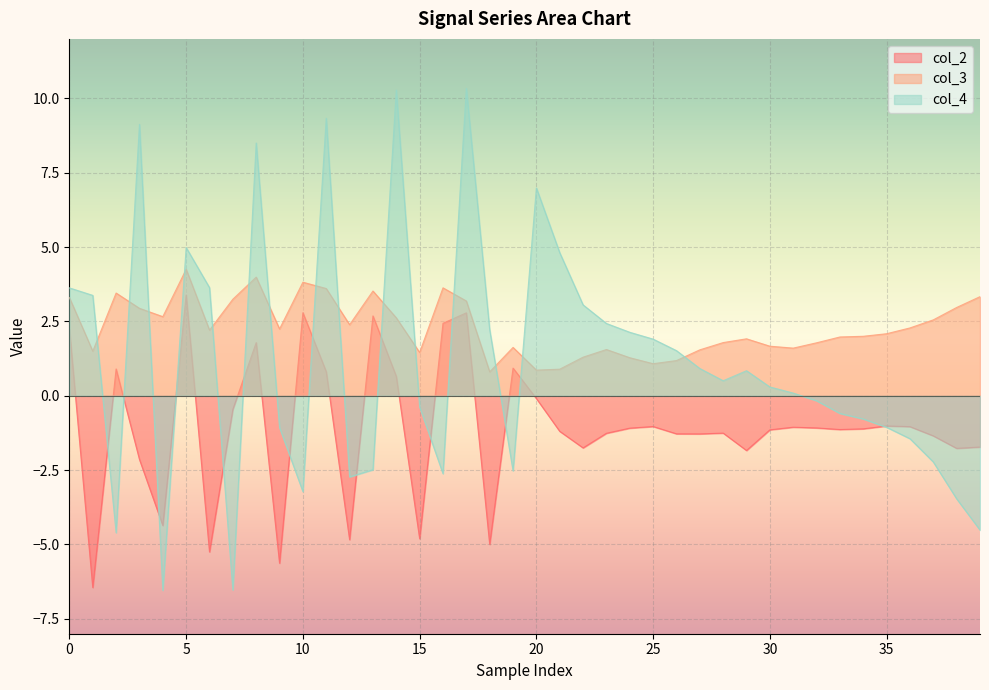

What is the total value across all series at 15?

-3.7